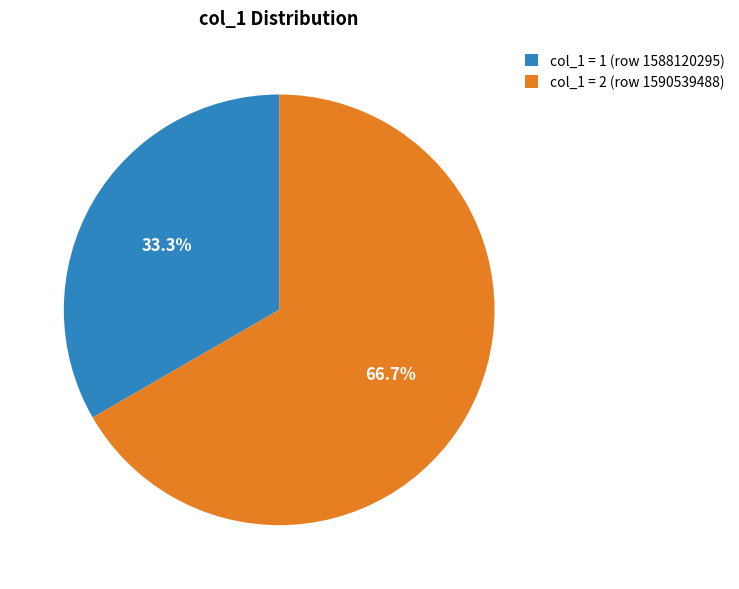

Which category has the smallest portion of the pie?

col_1 = 1 (row 1588120295)